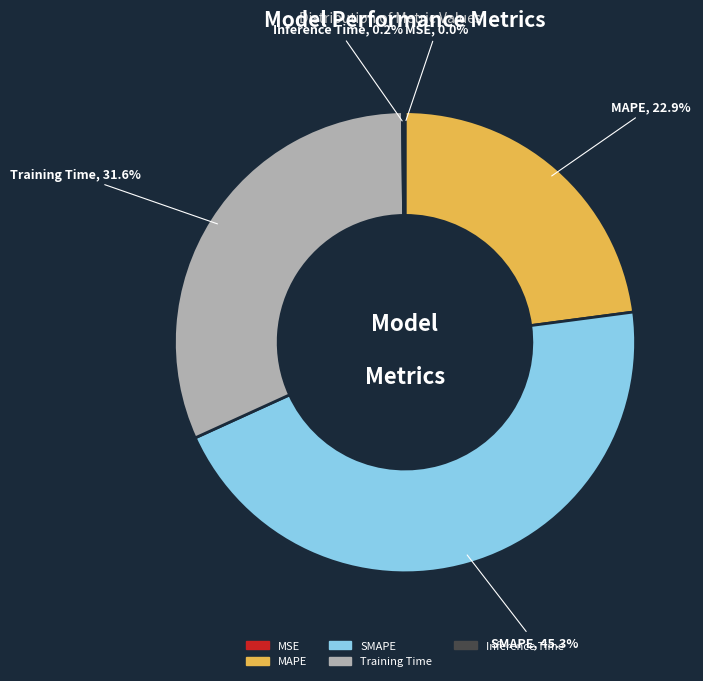

What percentage is the SMAPE slice, to the nearest percent?

45%